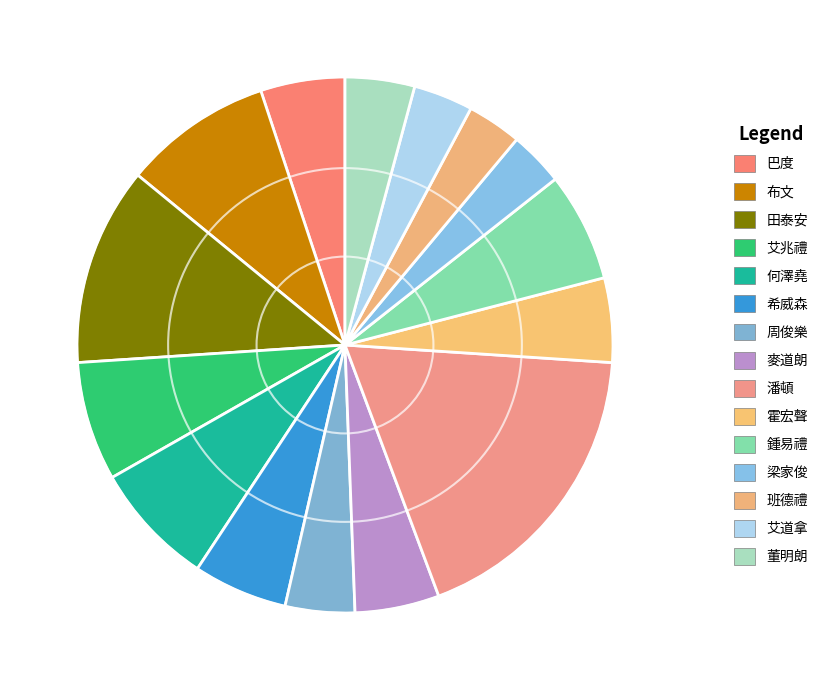

What is the largest slice in the pie chart?

潘頓